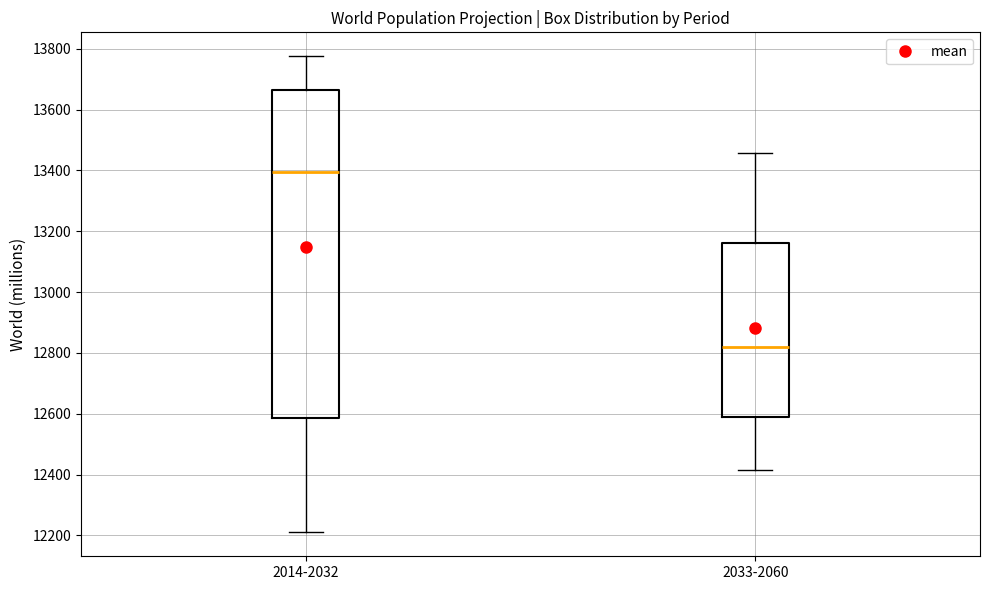

Reading left to right, transcribe this box plot: for each box, give where its median line is, the range the box spans, and where its two whiskers end, as read against the y-axis. The values are not printed on the chart, so give them approximately, as read against the axis.

2014-2032: median 13400, box 12580 to 13660, whiskers 12200 to 13780
2033-2060: median 12820, box 12580 to 13160, whiskers 12420 to 13460